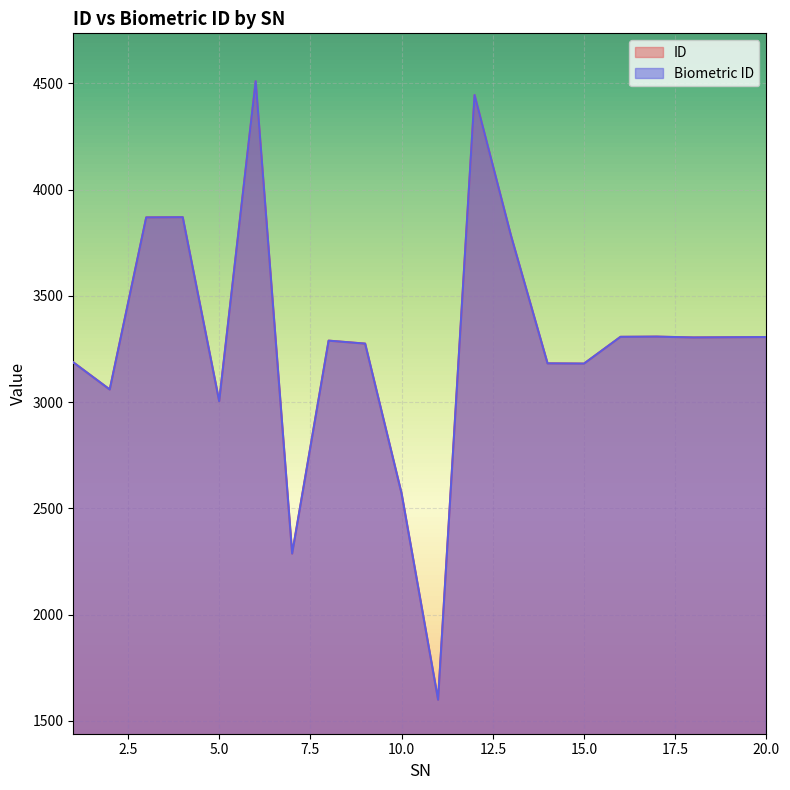

What is the smallest value displayed?

1599